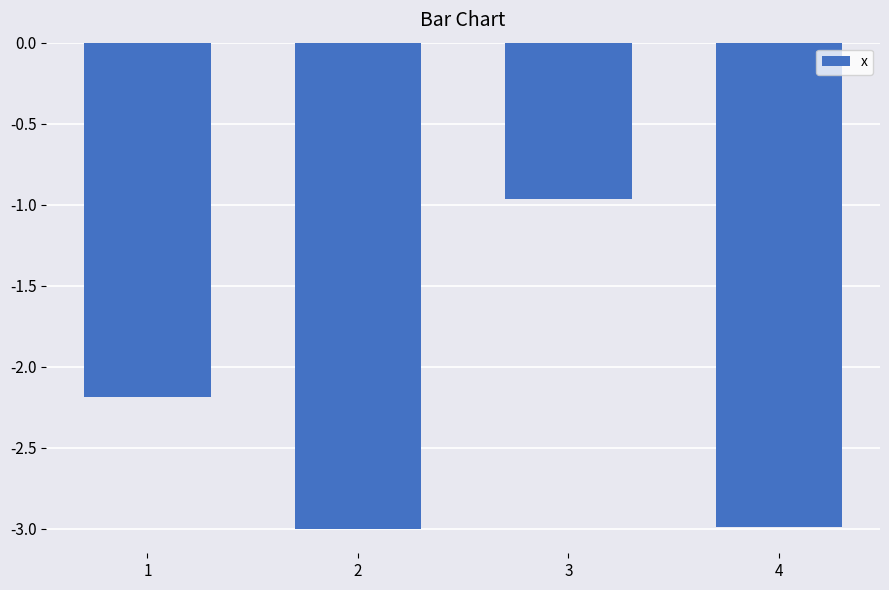

Between 3 and 2, which is larger?

3